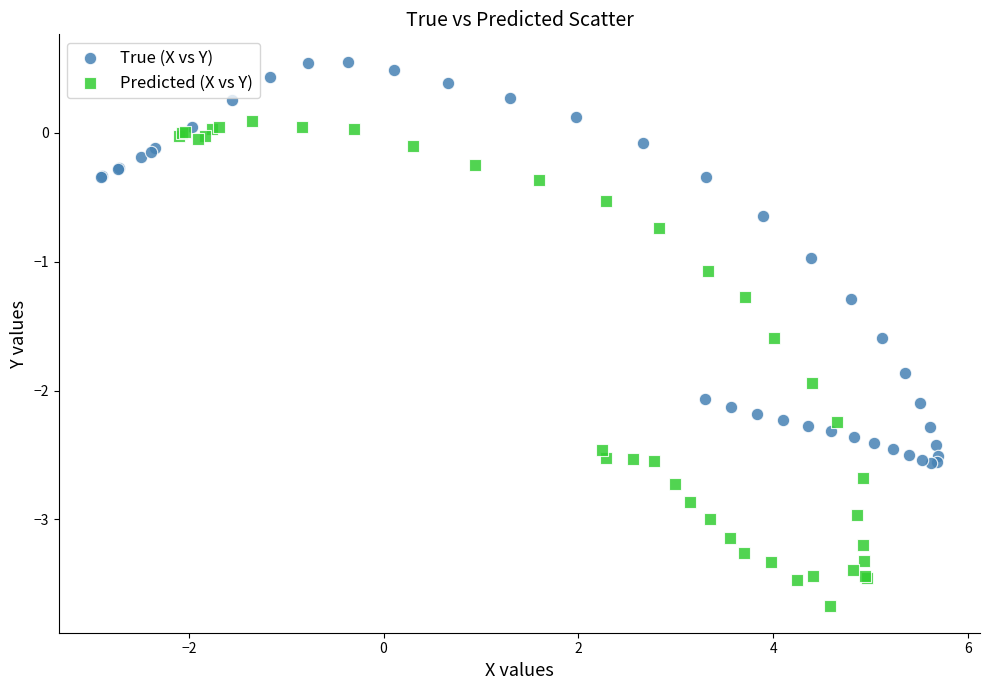

Which series contains the highest Y value?

True (X vs Y)